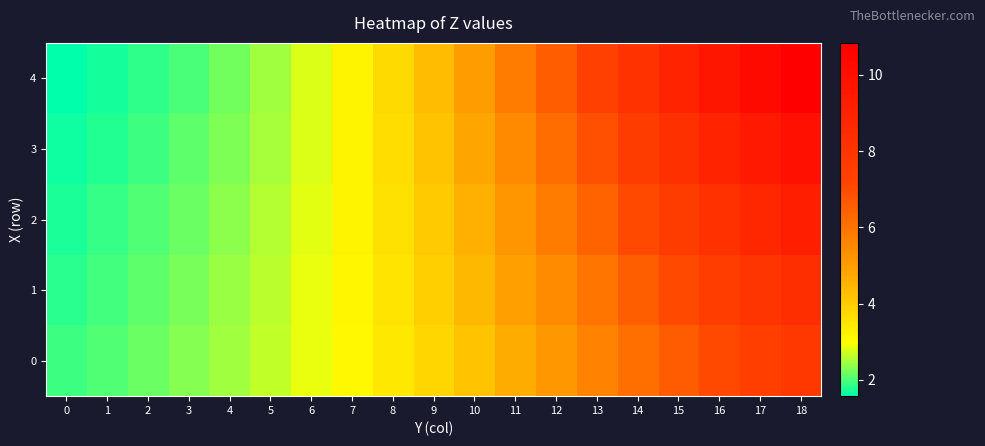

What is the minimum value shown in the chart?

1.6